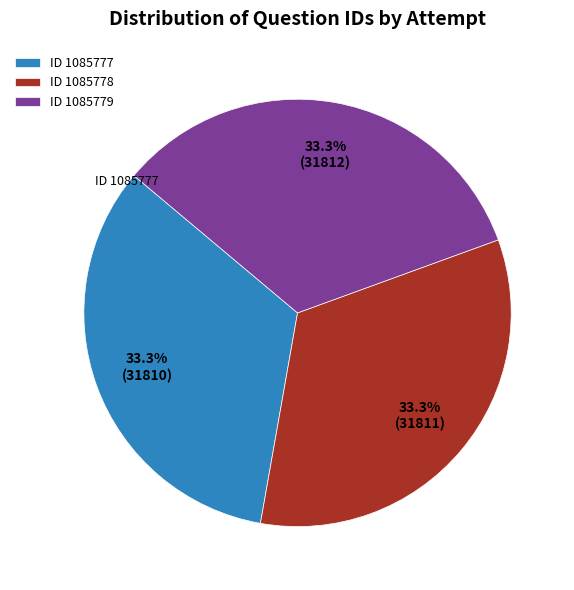

Approximately how many times larger is the value at ID 1085779 compared to ID 1085778?

1.0